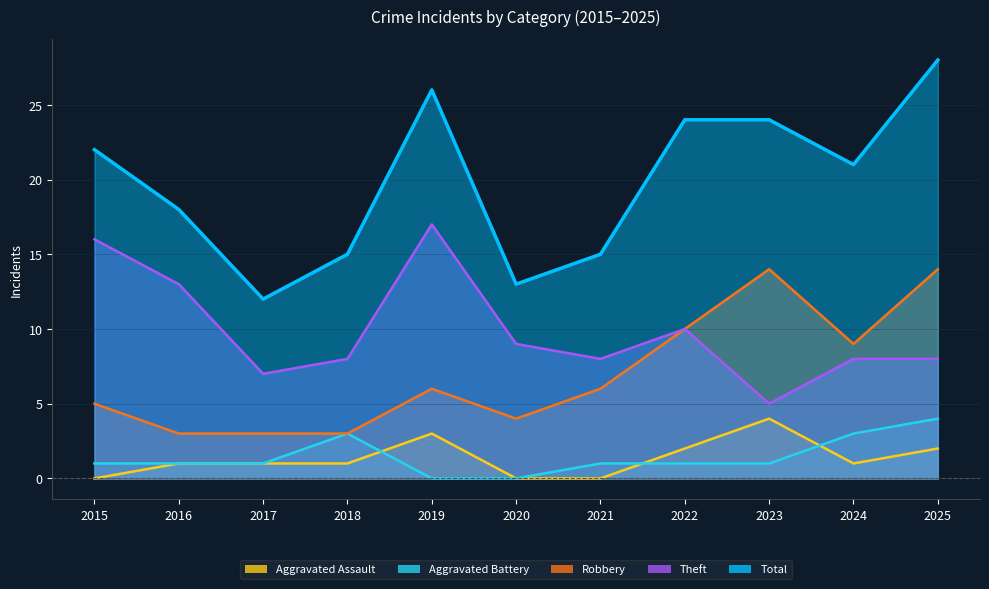

Where is Robbery nearest to the value 8?

2024